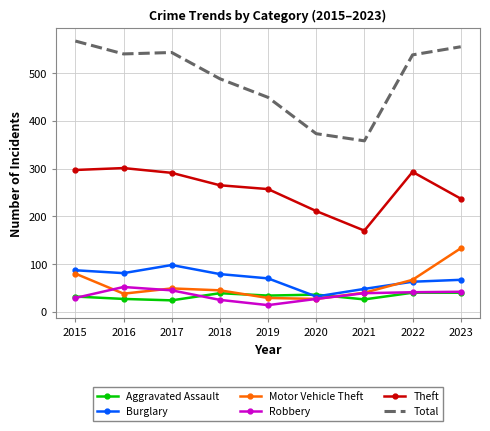

At which label is Total closest to 462?

2019